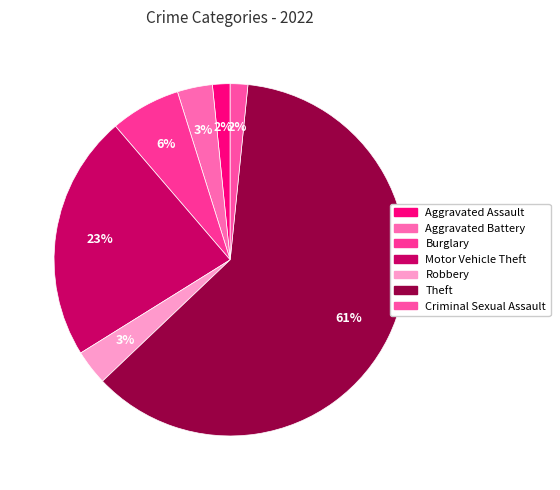

True or false: Robbery accounts for 1% of the total.

False